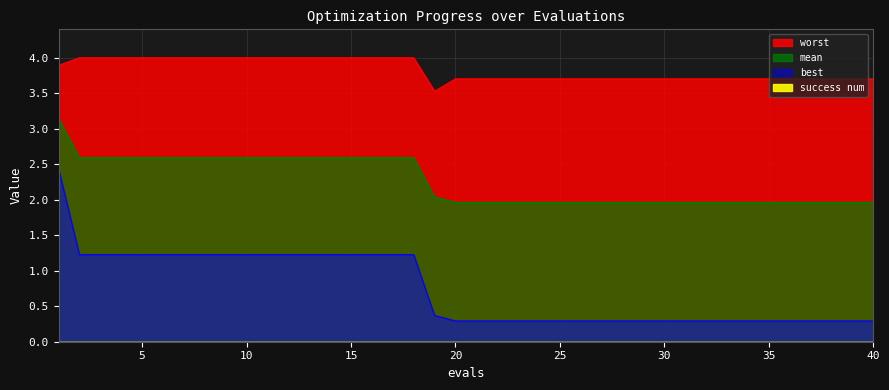

Where is best nearest to the value 1?

2